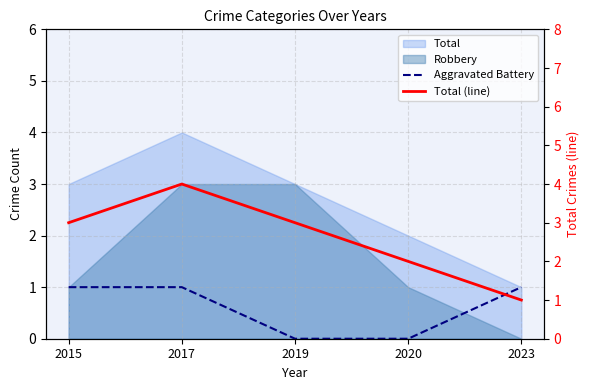

What is the total value across all series at 2017?

5